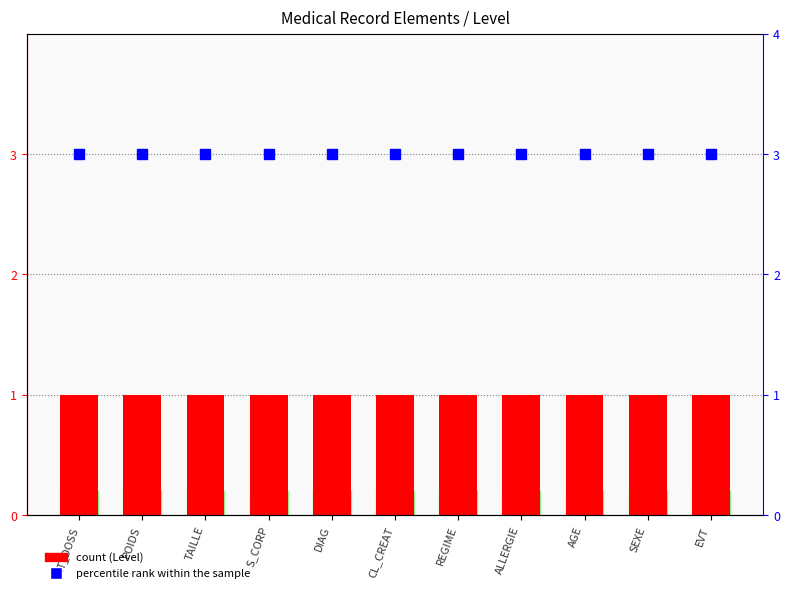

How many bars are there in total?

22